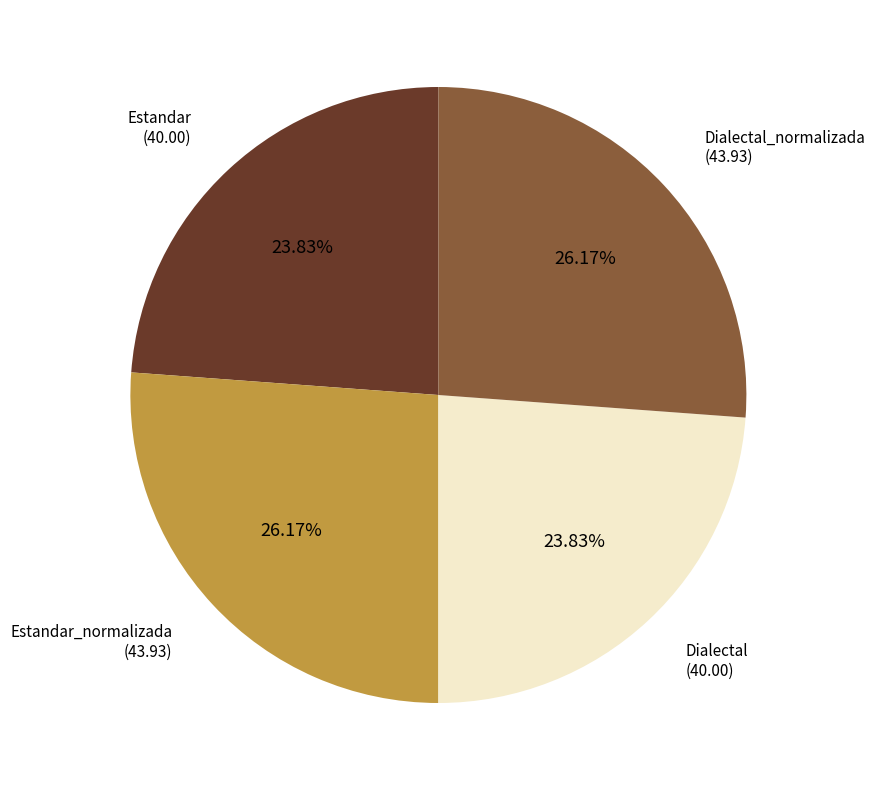

Between Estandar_normalizada and Dialectal, which is larger?

Estandar_normalizada